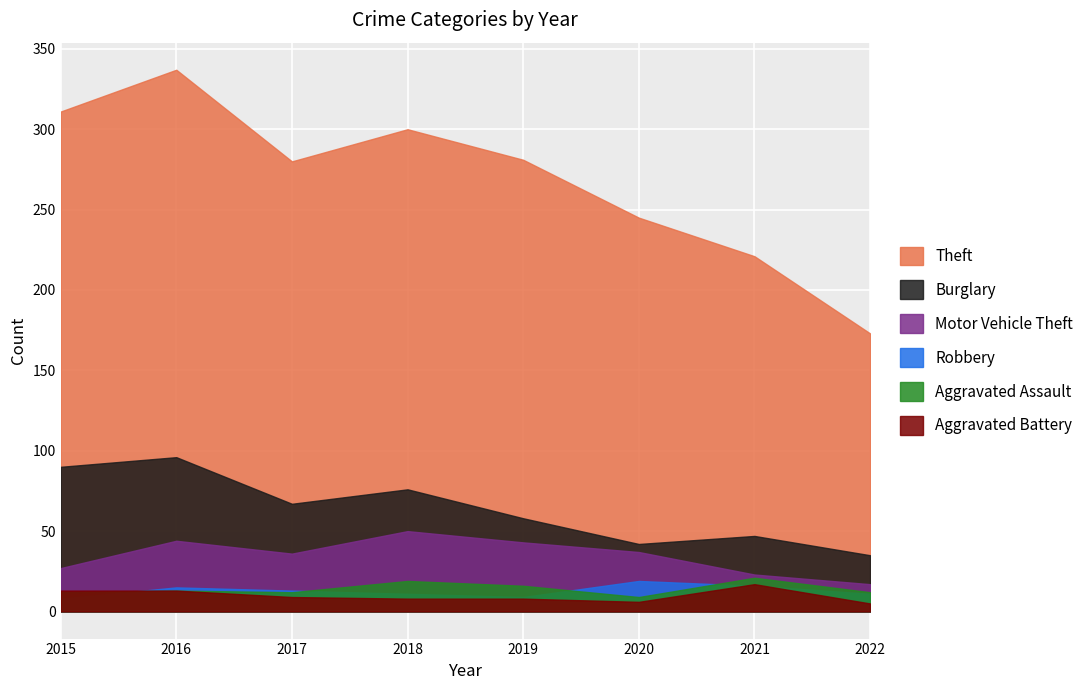

At which label does Aggravated Battery first exceed 9?

2015